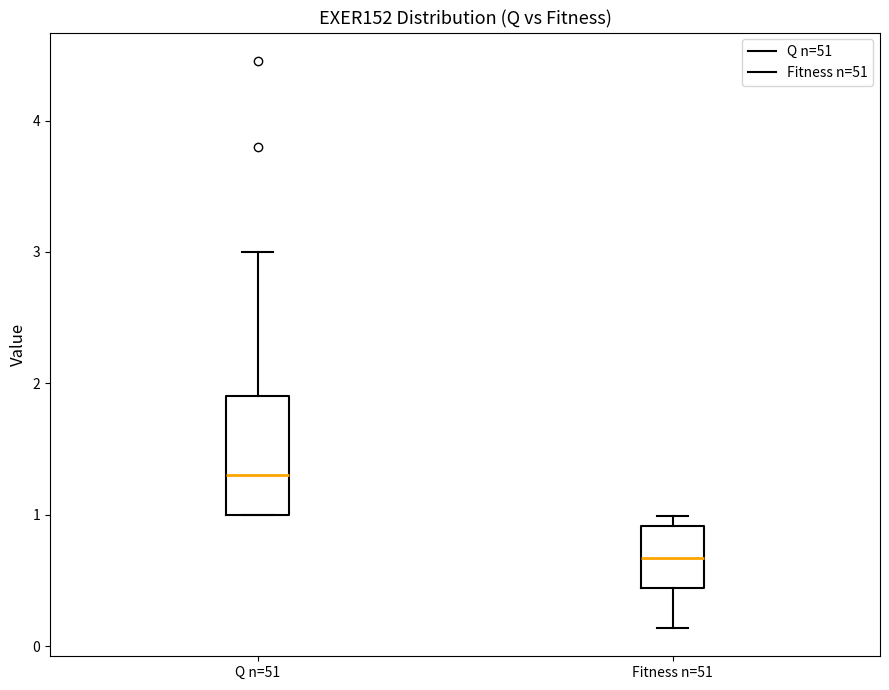

Which box has the highest median line?

Q n=51